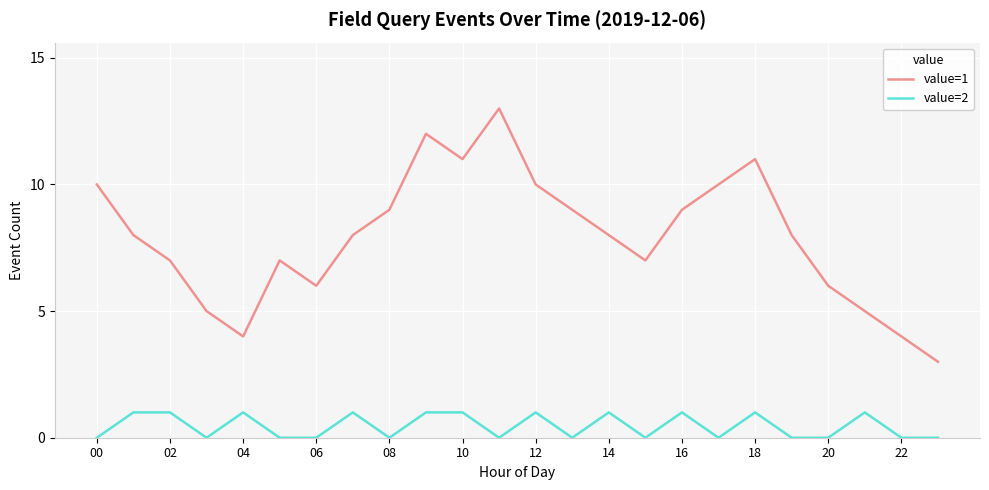

Which series has the largest range (max minus min)?

value=1